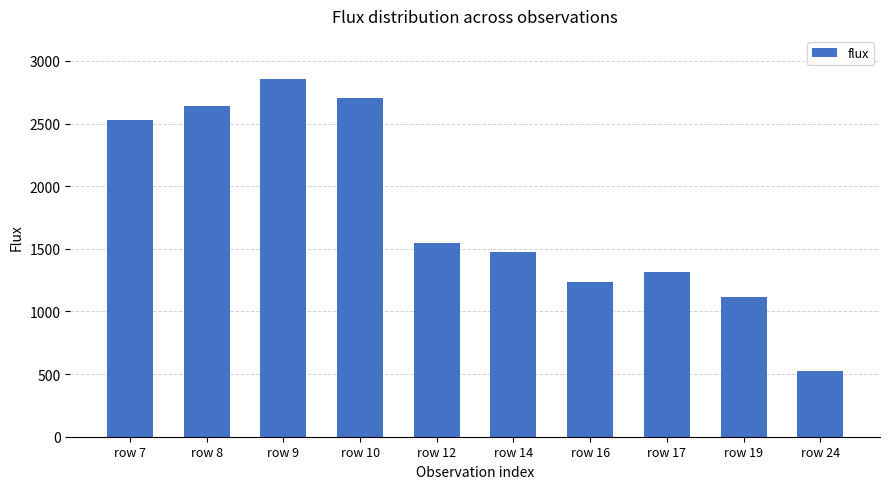

Reading right to left, what are all the values shown in this chart?

row 24=525.4	row 19=1117.2	row 17=1314.5	row 16=1234.3	row 14=1474.3	row 12=1548.7	row 10=2706.3	row 9=2855.0	row 8=2637.7	row 7=2524.8